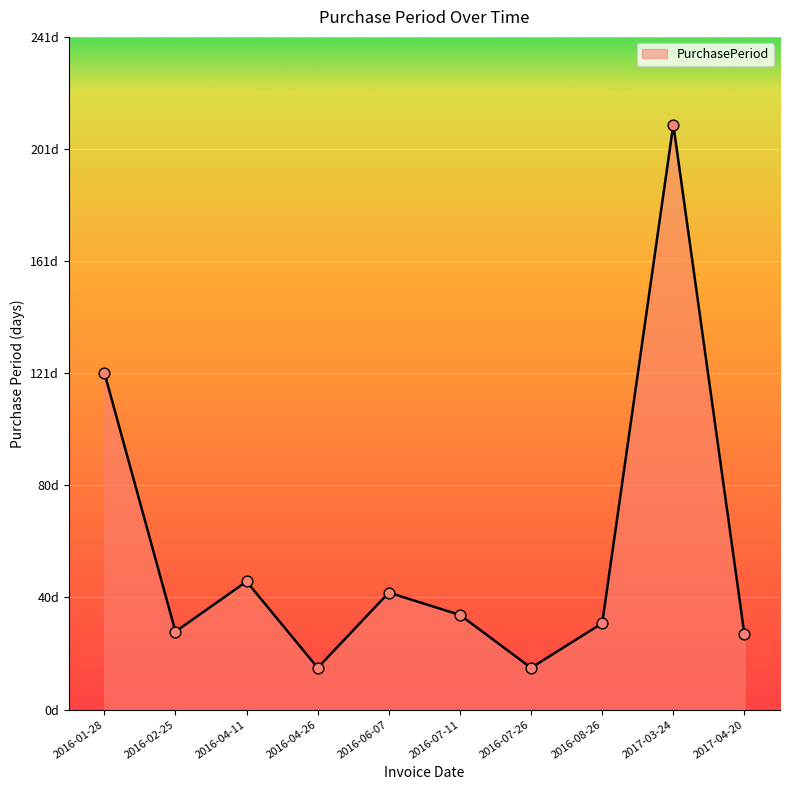

Which has a higher value, 2016-06-07 or 2017-04-20?

2016-06-07